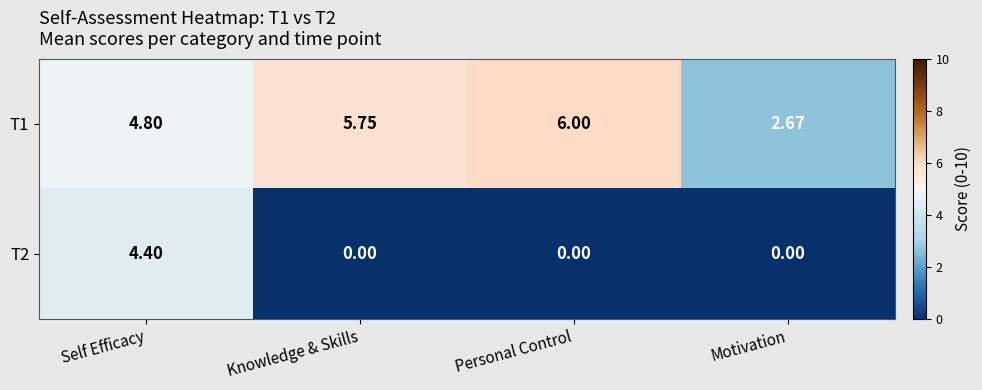

At which category does the chart reach its peak across all series?

Personal Control